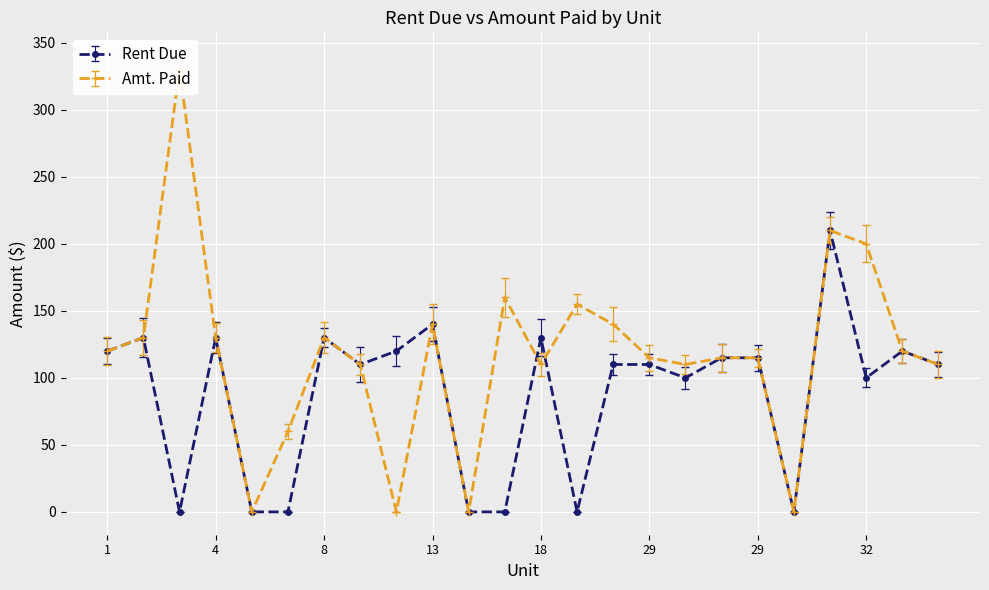

At which category does the chart reach its minimum across all series?

3